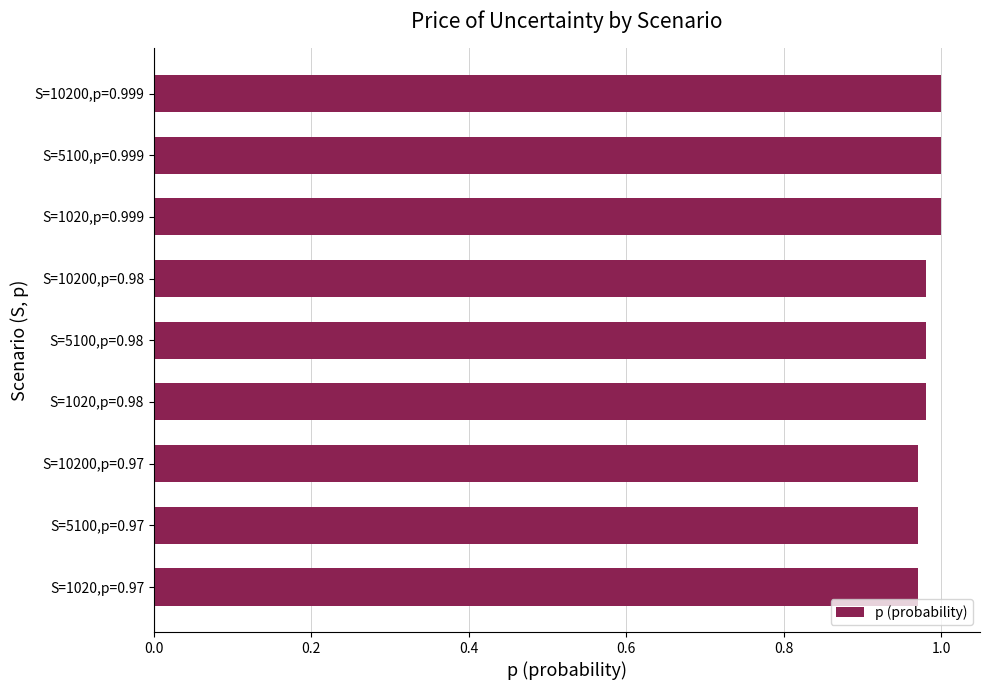

The value at S=1020,p=0.97 is 1.0. True or false?

True